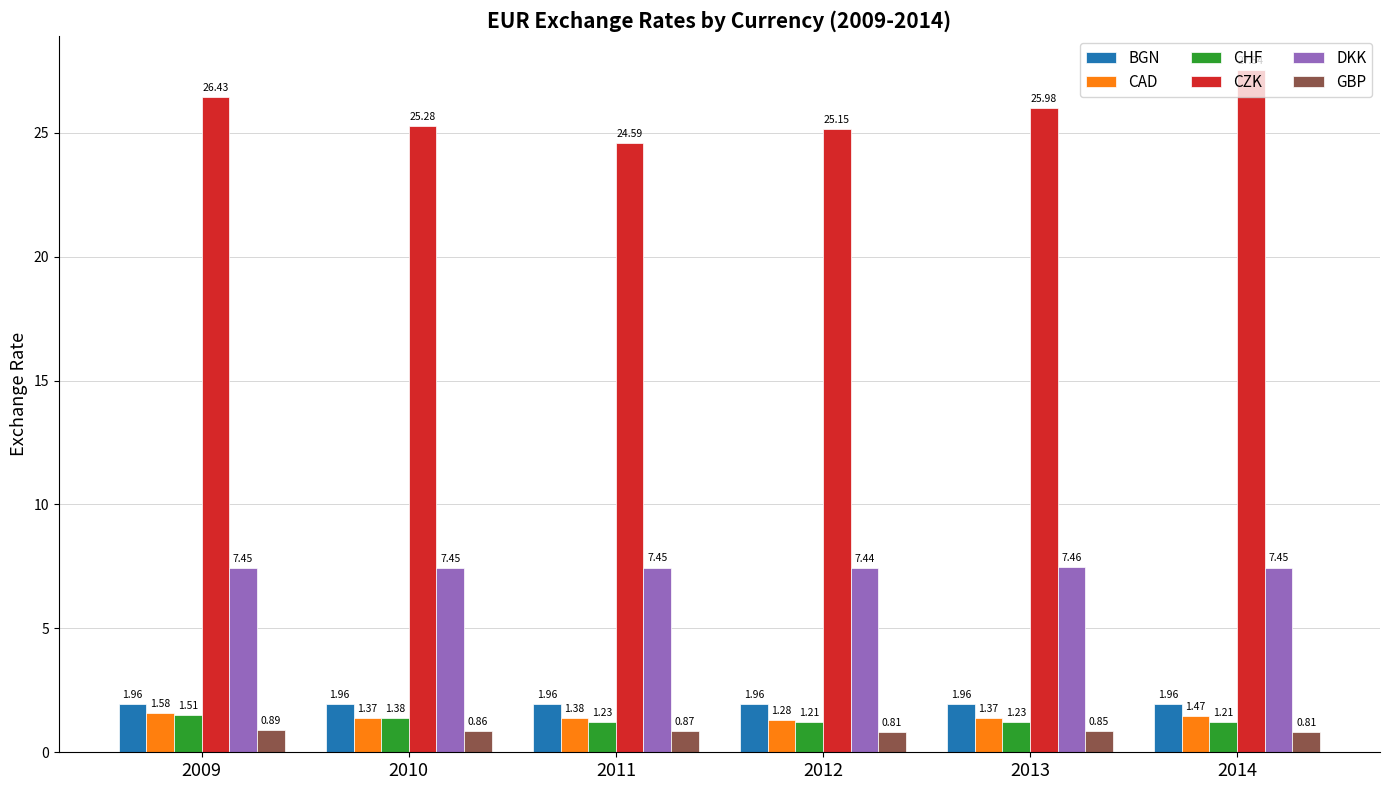

Between 2012 and 2014, which series saw the biggest shift?

CZK